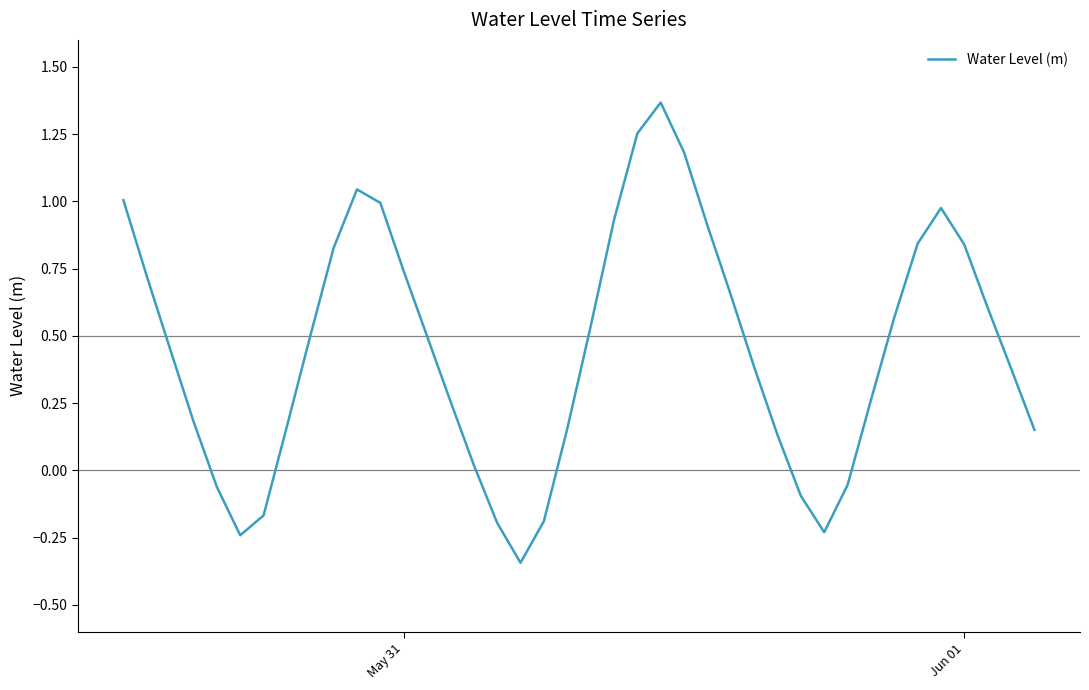

What is the difference between the maximum and minimum values?

1.7